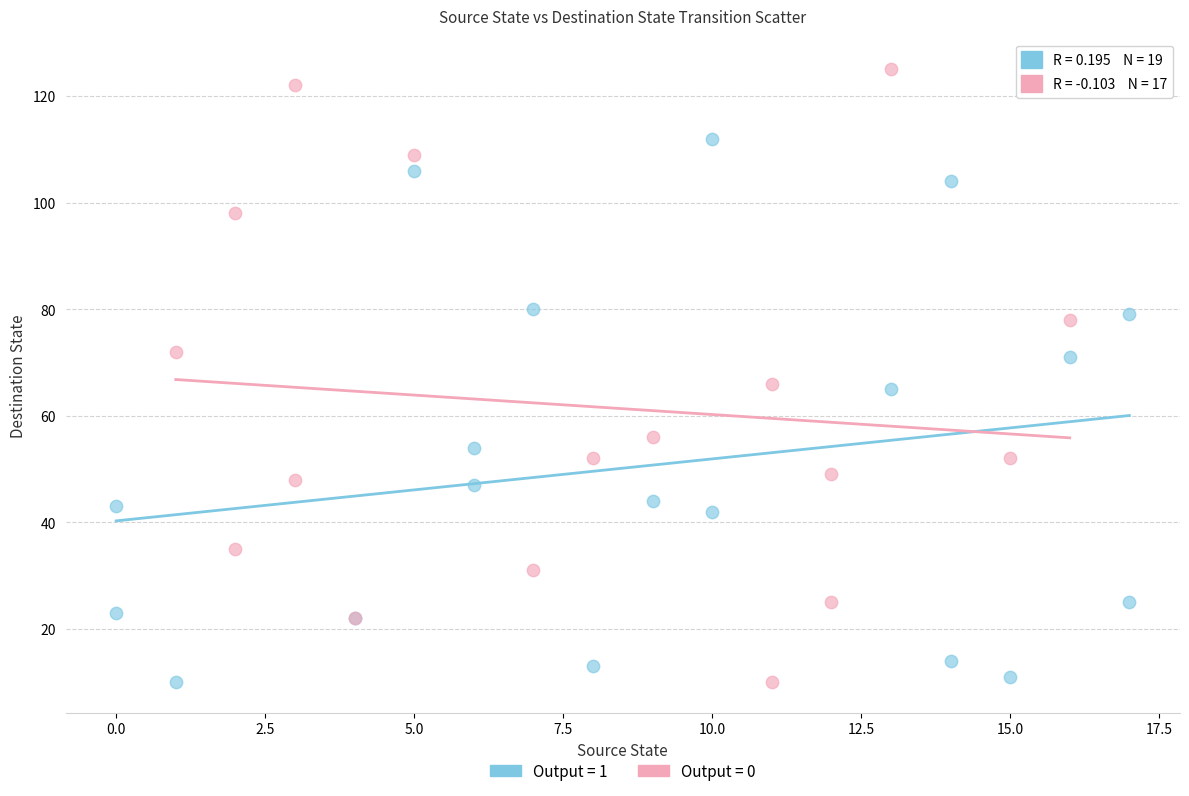

Which series has the largest Y range (max minus min)?

Output = 0